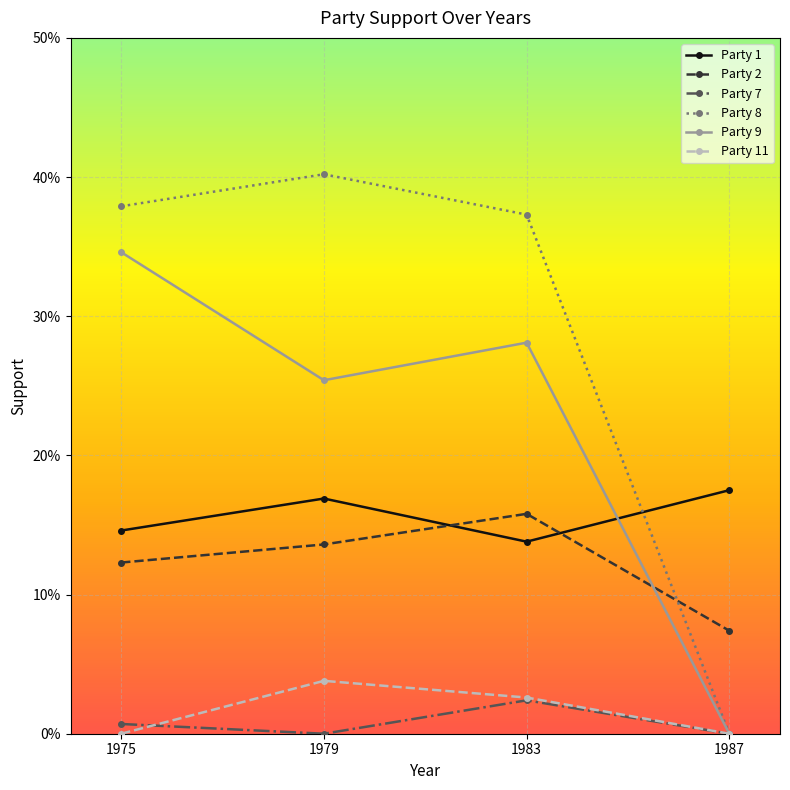

Which series changed the most between 1975 and 1979?

Party 9